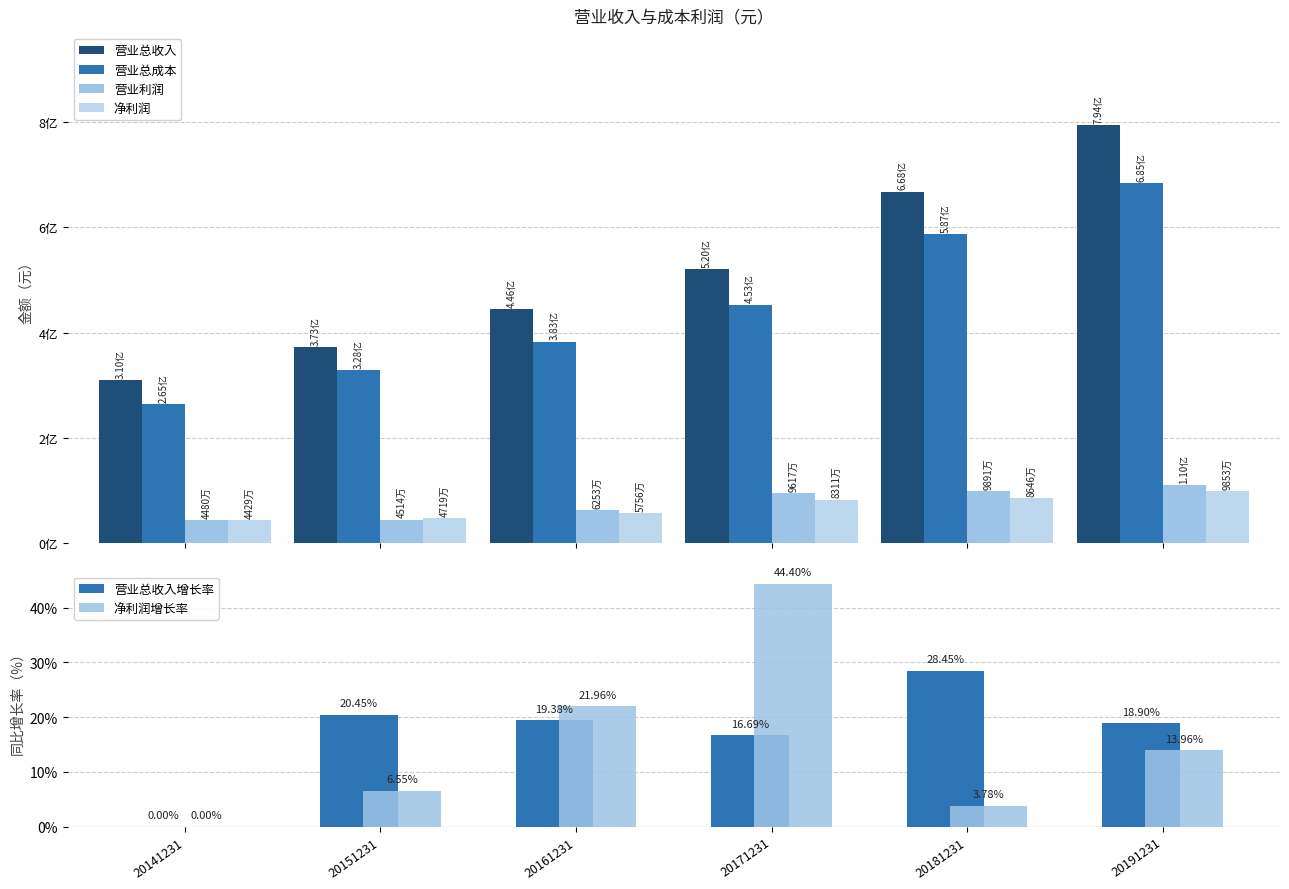

What is the average value of the 营业总成本 series?

450219248.3